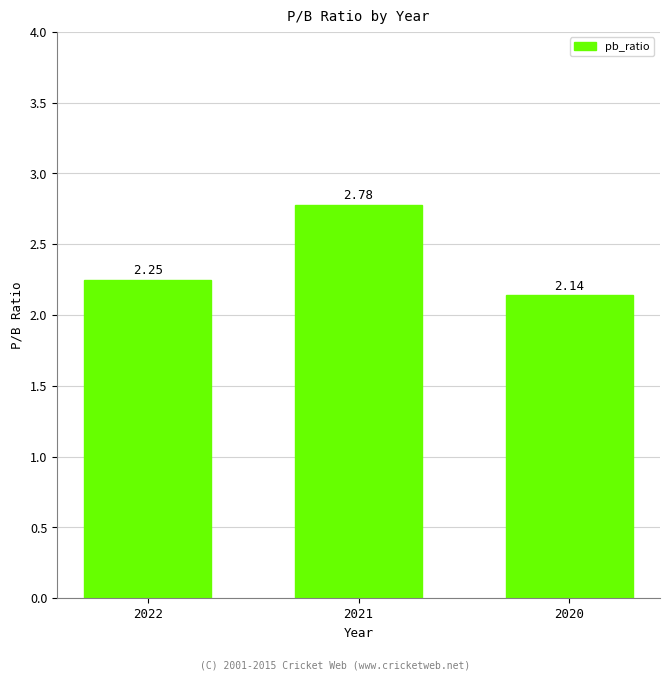

At which category does the chart reach its minimum across all series?

2020